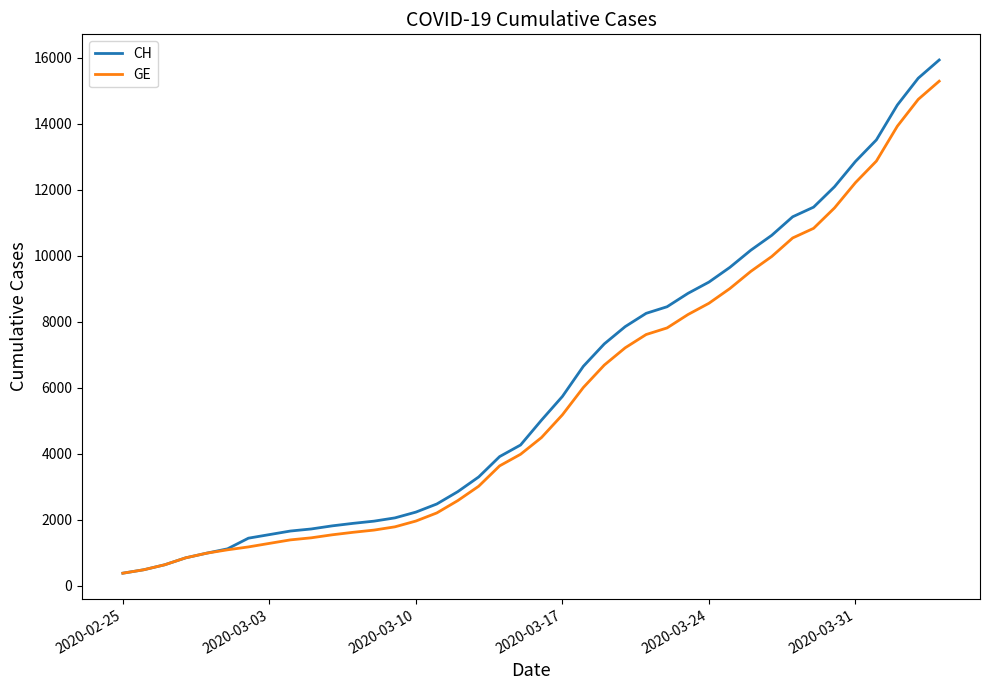

Which series has the widest spread of values?

CH